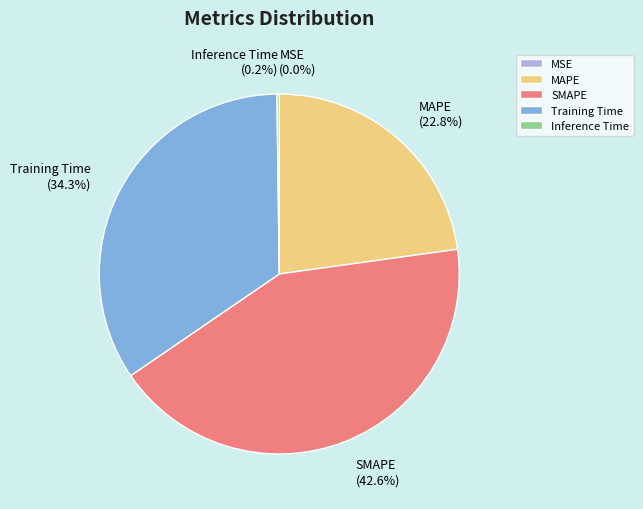

What is the largest slice in the pie chart?

SMAPE